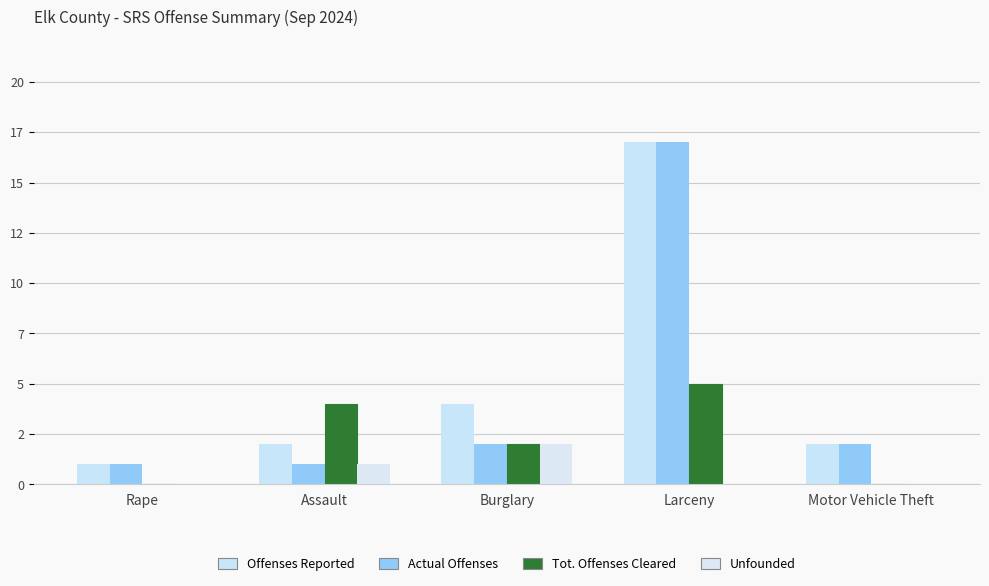

How many bars are there in each group?

4